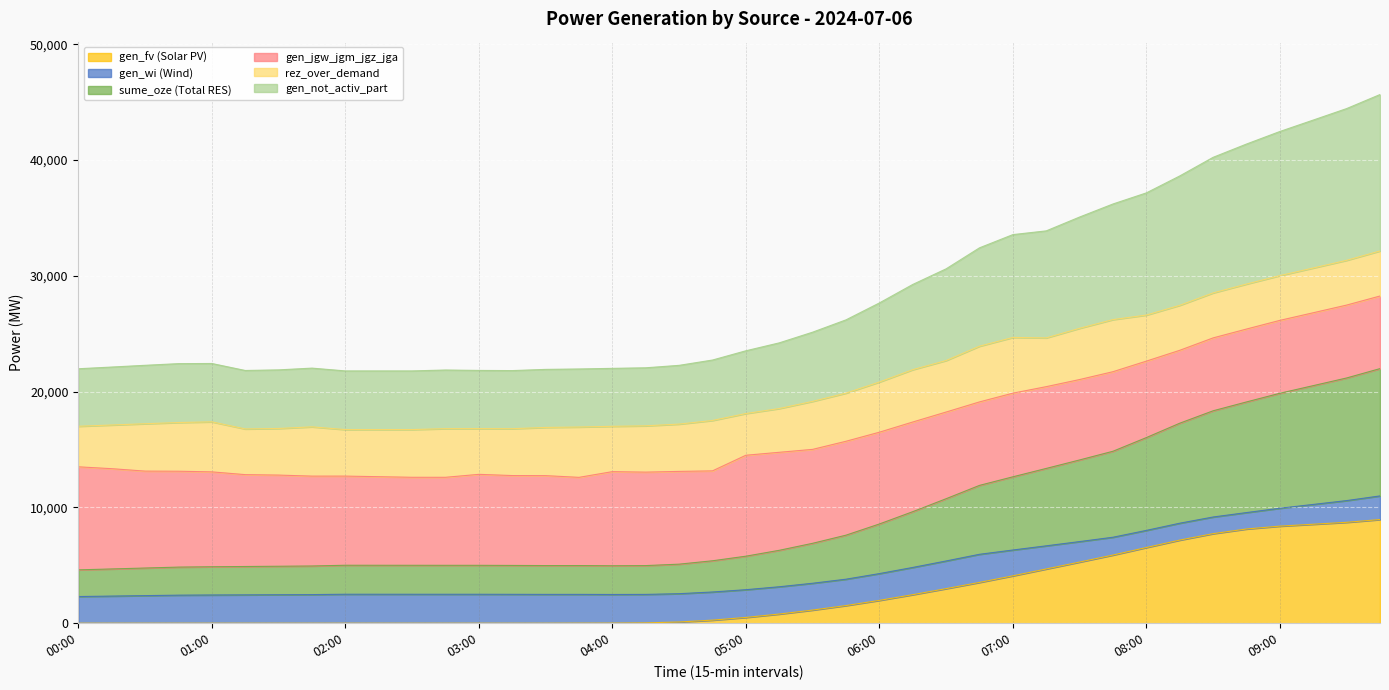

The gen_fv (Solar PV) series shows 6537 at 08:00. True or false?

True